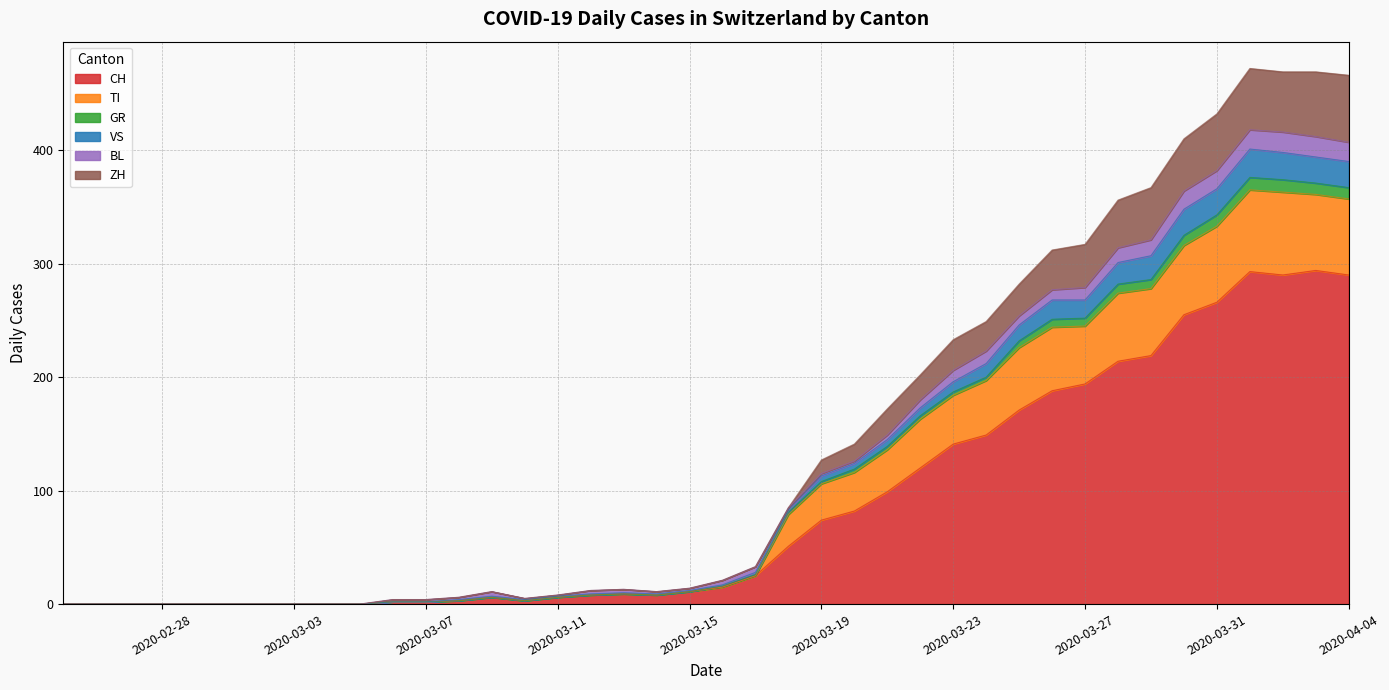

What is the highest value of the CH series?

294